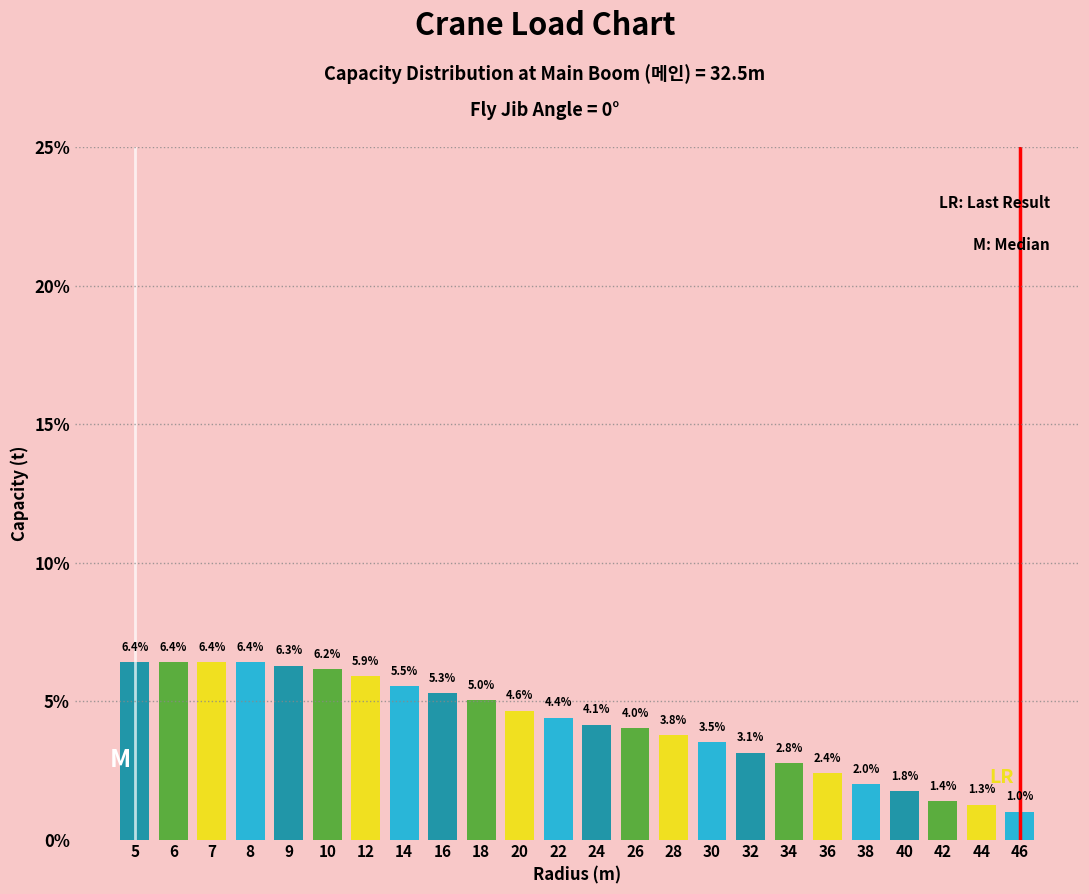

Reading left to right, what are all the values shown in this chart?

5=6.4	6=6.4	7=6.4	8=6.4	9=6.3	10=6.2	12=5.9	14=5.5	16=5.3	18=5.0	20=4.6	22=4.4	24=4.1	26=4.0	28=3.8	30=3.5	32=3.1	34=2.8	36=2.4	38=2.0	40=1.8	42=1.4	44=1.3	46=1.0